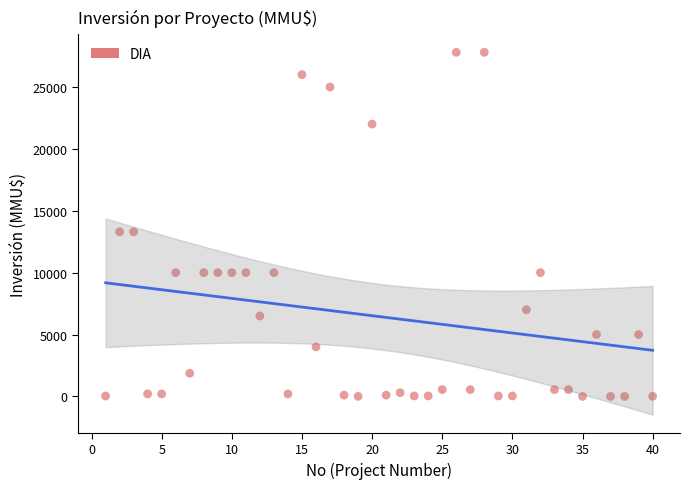

What is the range of Y values (max minus min)?

27800